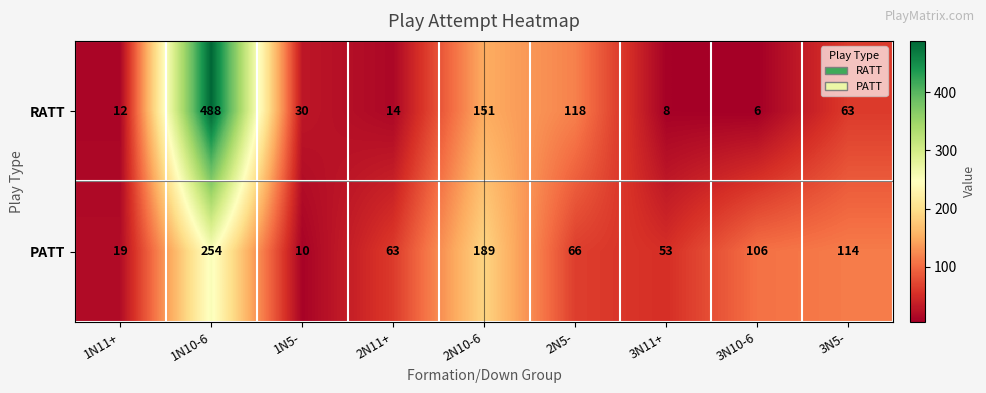

How many series are shown in this chart?

2